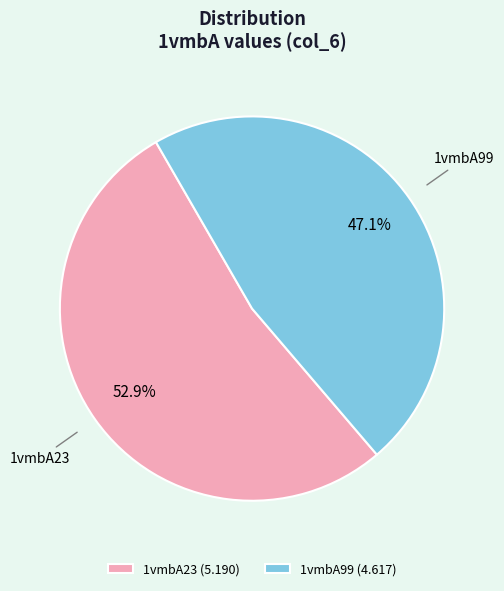

To the nearest percent, what is the average slice percentage?

50%